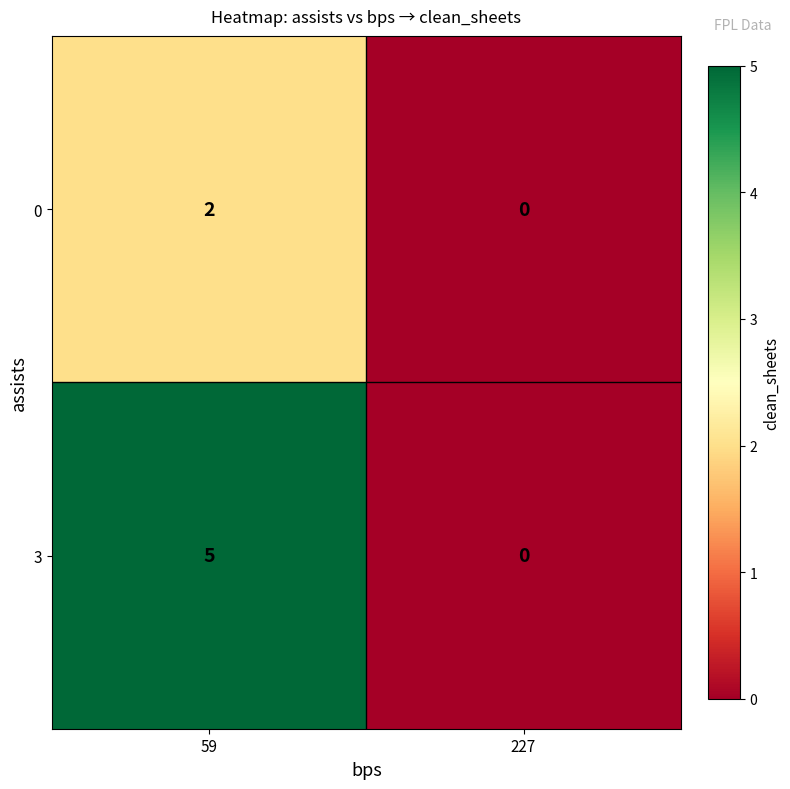

Which series changed the most between 59 and 227?

3